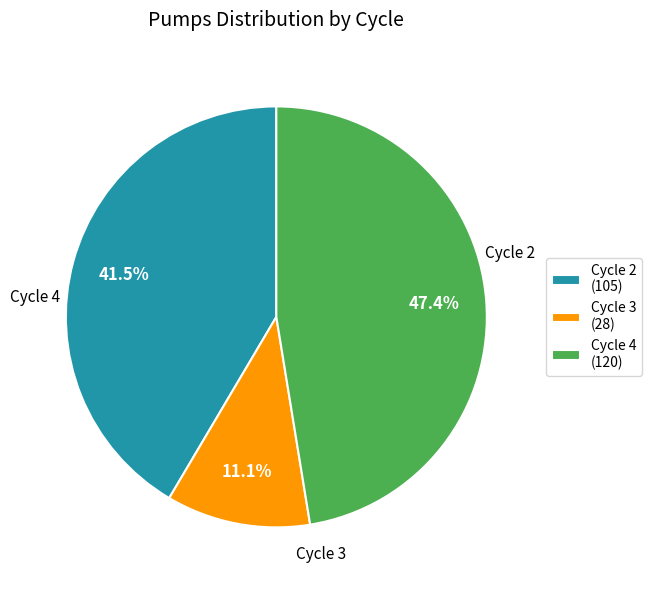

Do Cycle 4 (120) and Cycle 2 (105) together represent more than half of the pie?

Yes